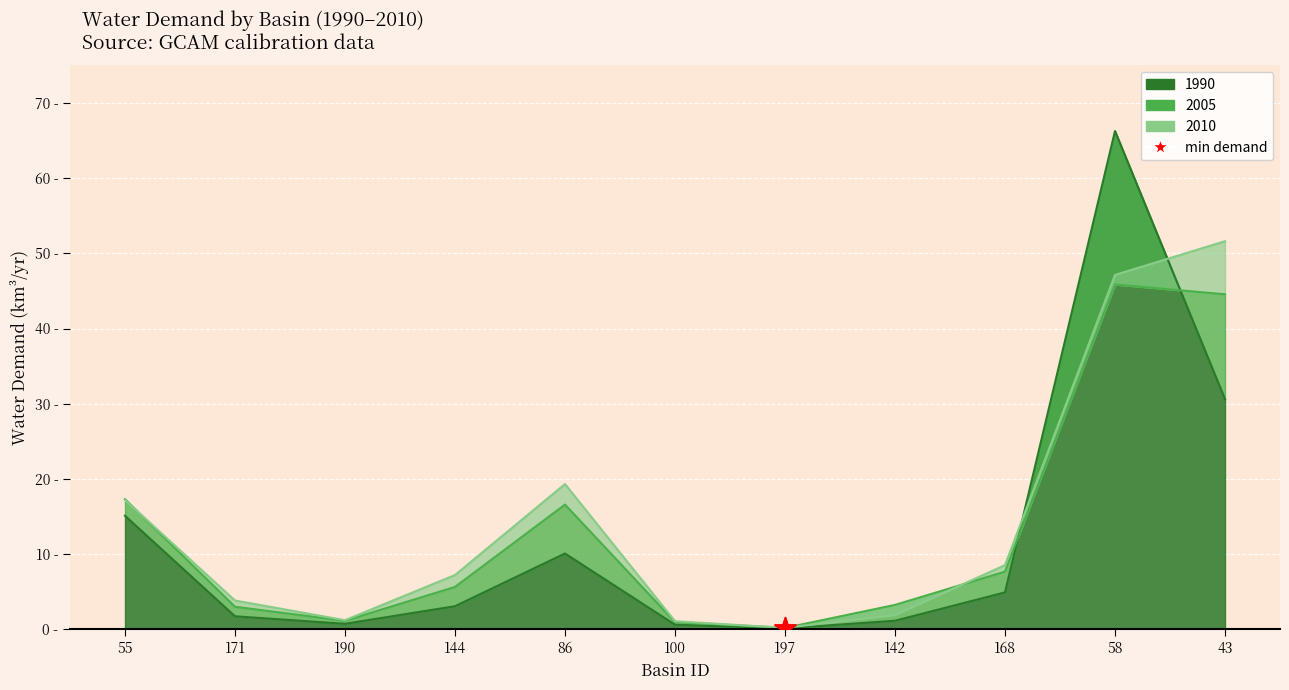

Which series has the widest spread of Y values?

1990